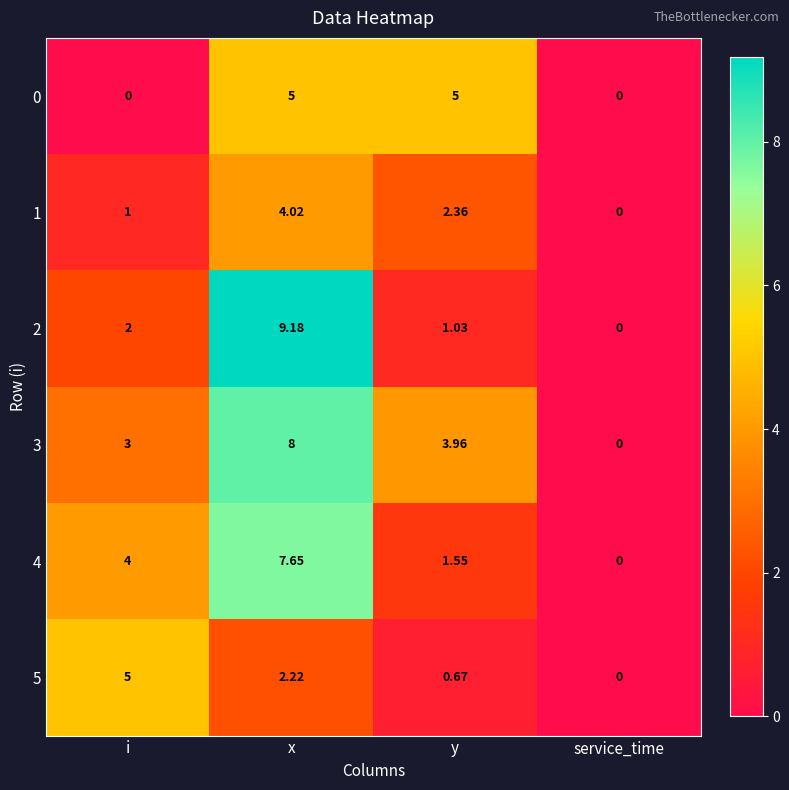

Is the value of 2 at service_time greater than the value of 4 at i?

No